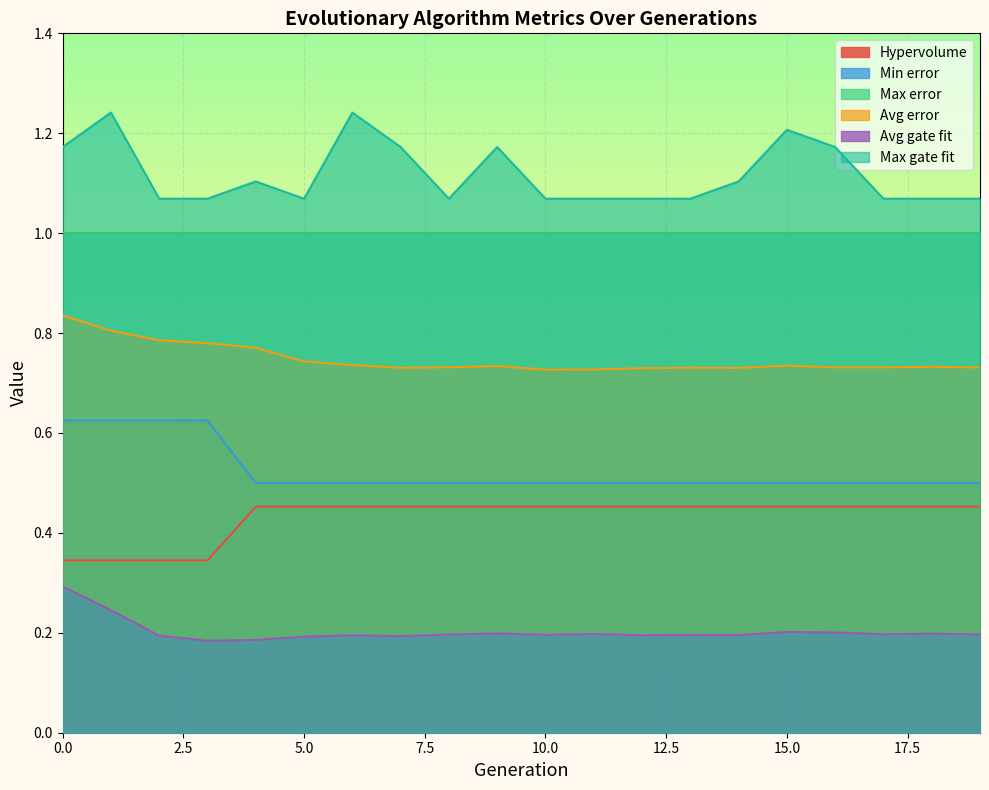

Which series changed the most between 7 and 8?

Max gate fit